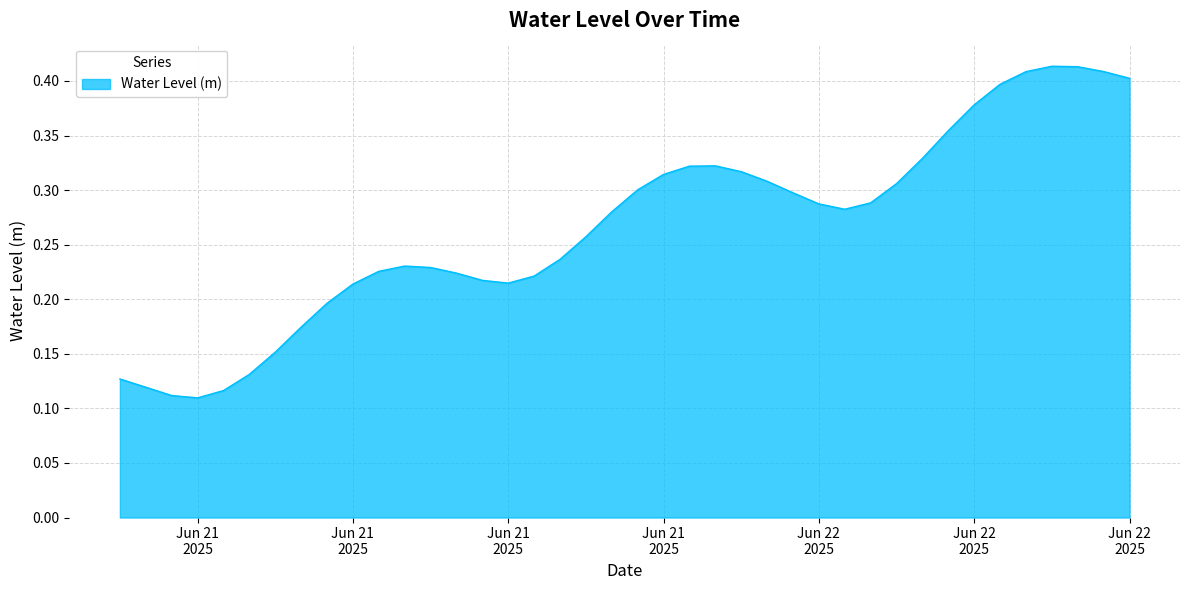

Is this an area chart (filled region under the line)?

Yes